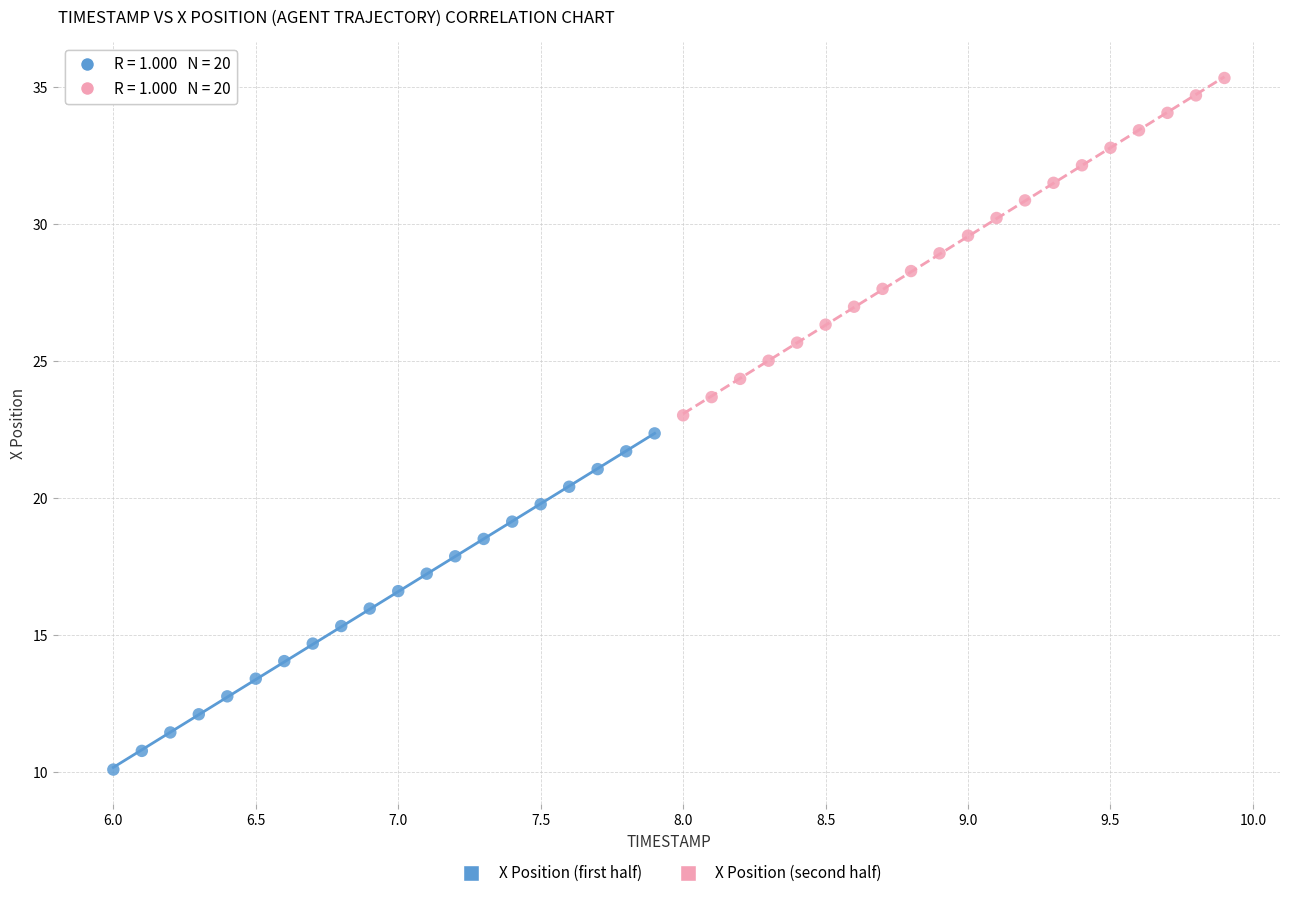

Which series has the largest Y range (max minus min)?

X Position (second half)